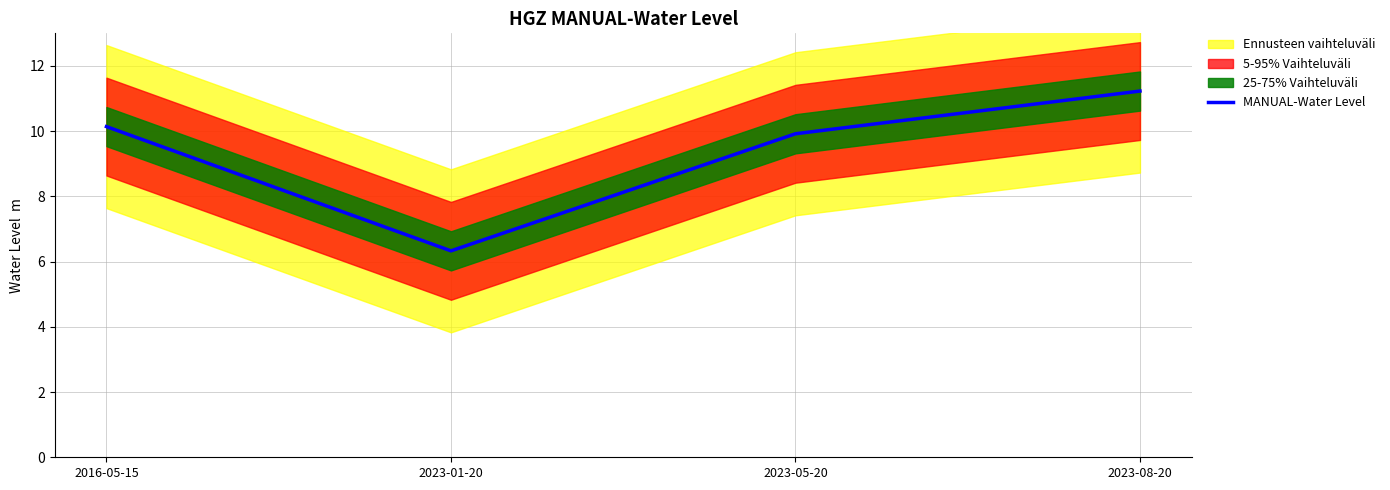

Reading left to right, extract all data points from this chart.

10.1	6.3	9.9	11.2